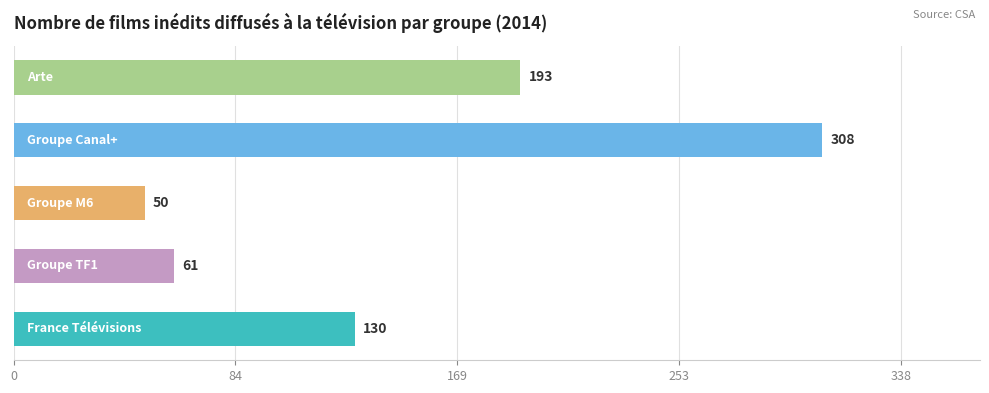

What is the difference between the second highest and minimum values?

143